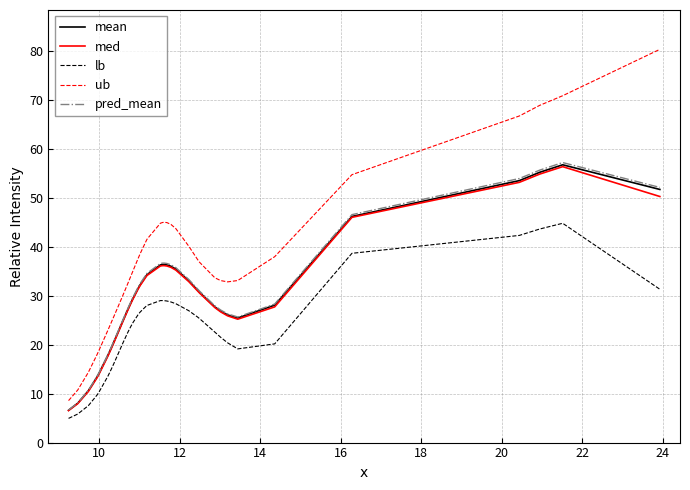

What is the label of the 34th point from the right?

20